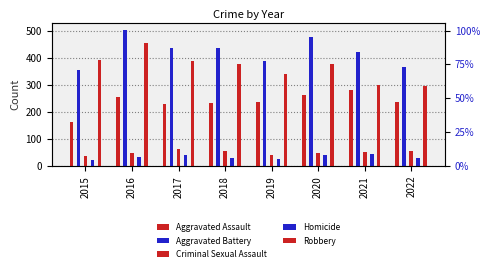

What is the approximate value of Aggravated Battery at 2015?

354